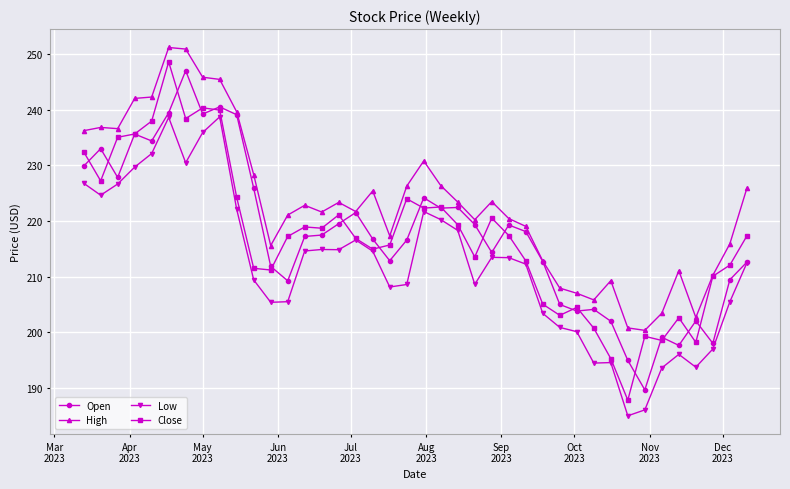

What is the value of the Close point at the 21st from the left?

222.3